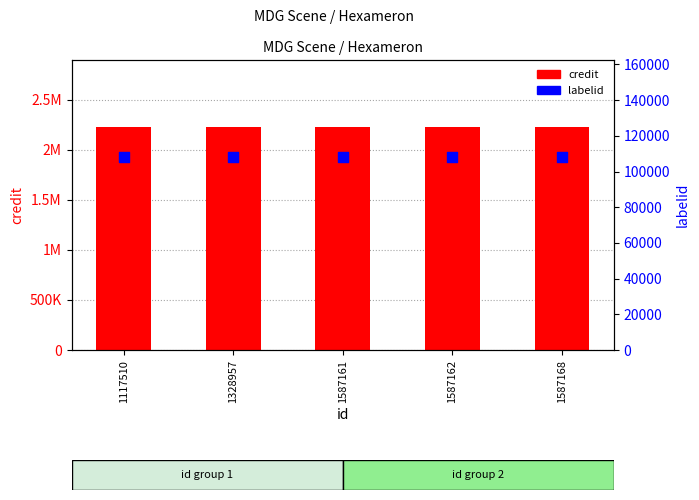

Which series contains the highest Y value?

credit